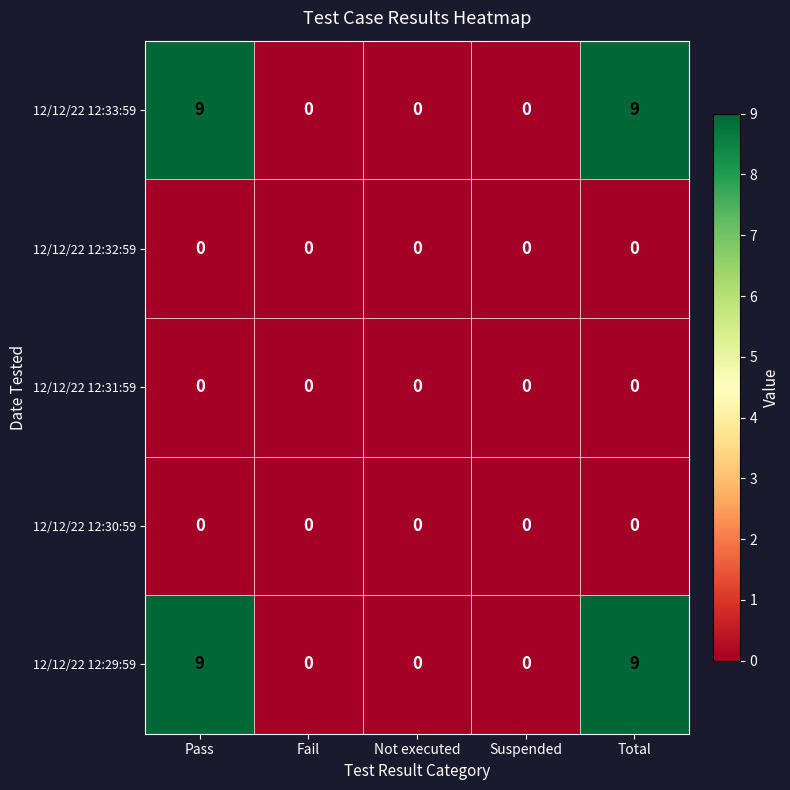

What is the average value of the 12/12/22 12:33:59 series?

4